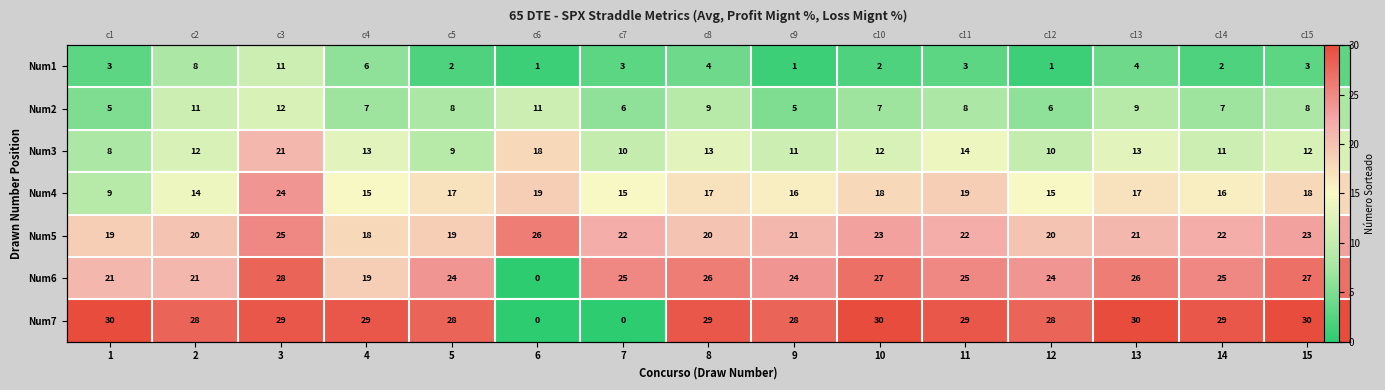

Count the Num1 values in the range 2 to 4.

9